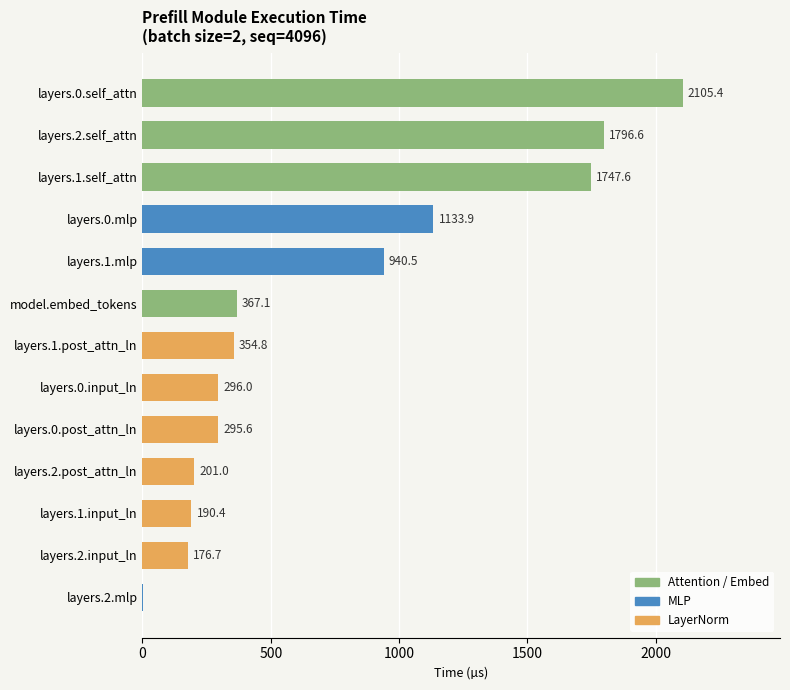

What is the greatest value displayed?

2105.4